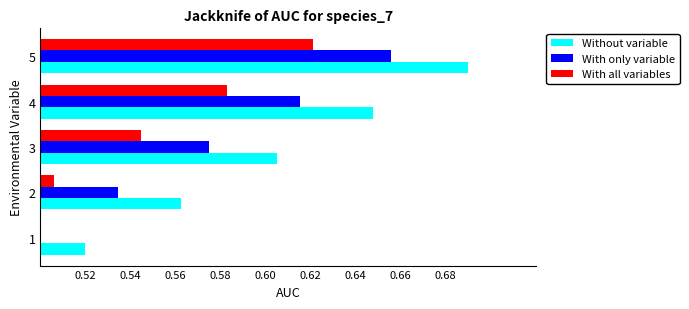

Reading left to right, list all the values displayed in this chart.

Without variable: 0.52=0.5	0.54=0.6	0.56=0.6	0.58=0.6	0.60=0.7
With only variable: 0.52=0.5	0.54=0.5	0.56=0.6	0.58=0.6	0.60=0.7
With all variables: 0.52=0.5	0.54=0.5	0.56=0.5	0.58=0.6	0.60=0.6